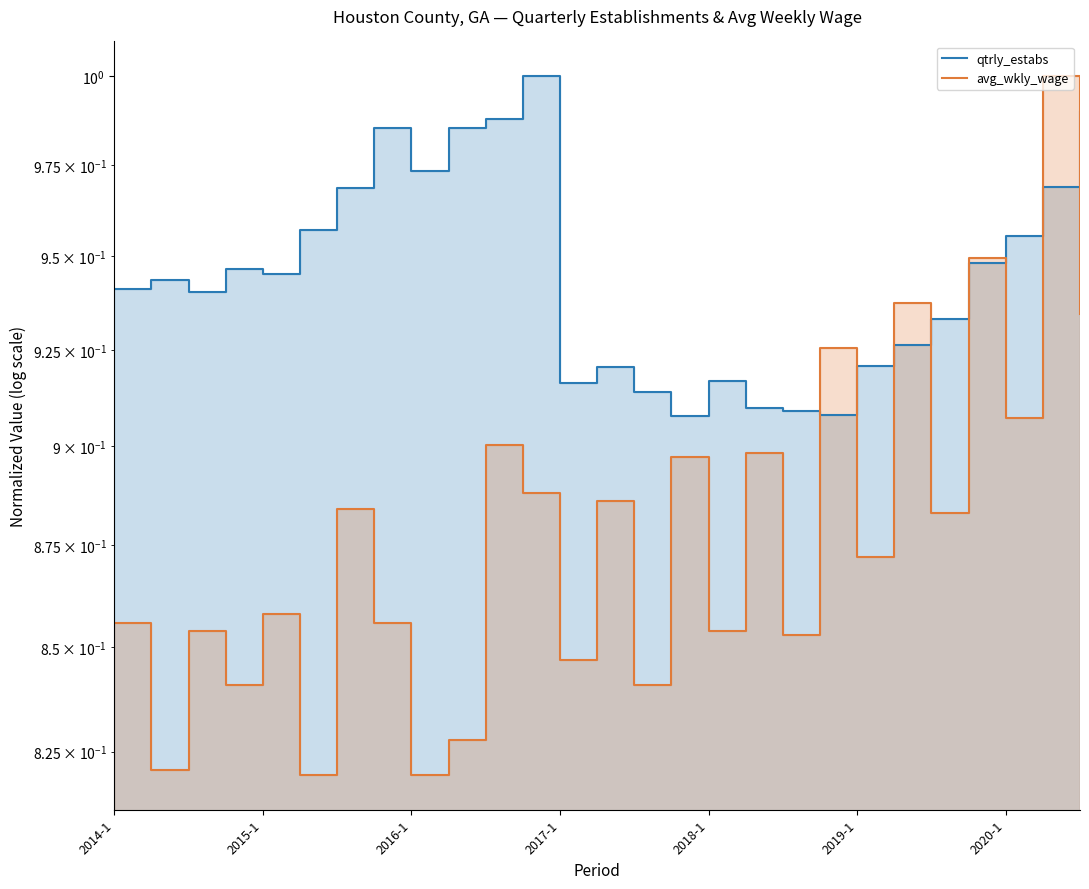

The avg_wkly_wage series shows 0.9 at 2018-1. True or false?

True